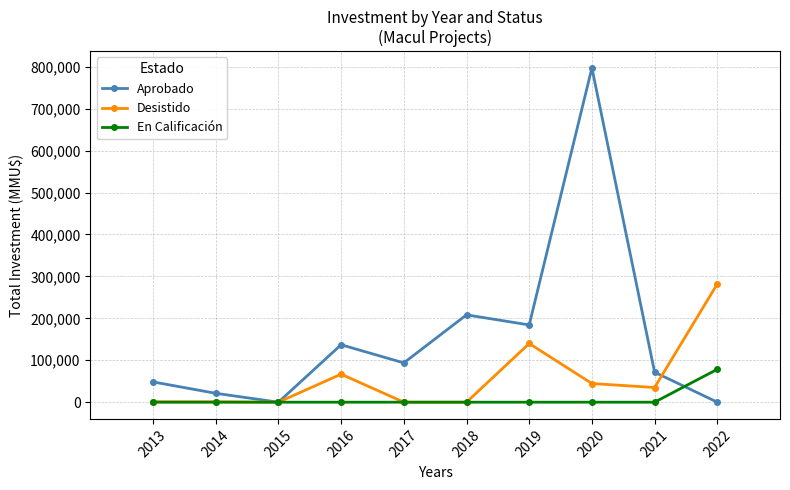

What is the maximum value for Aprobado?

797366